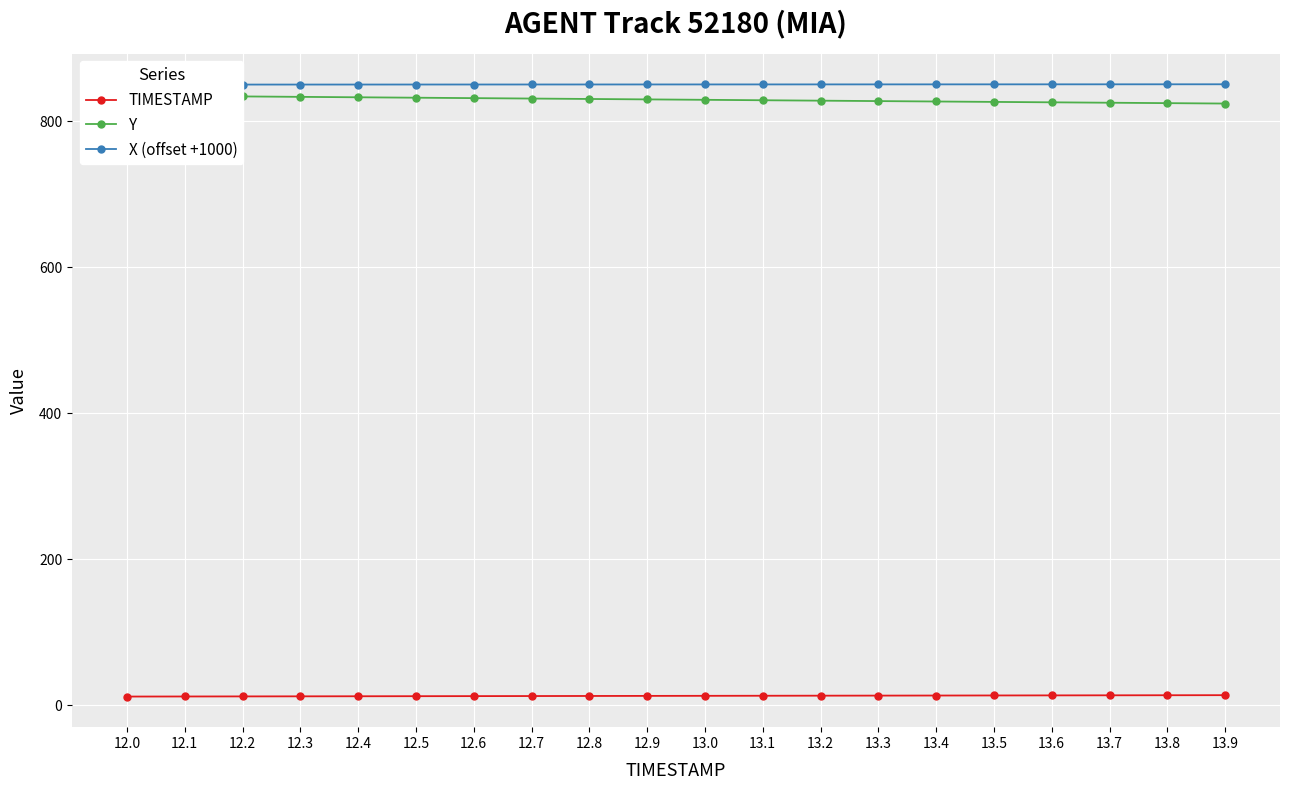

List the labels in order of Y value, smallest first.

13.9, 13.8, 13.7, 13.6, 13.5, 13.4, 13.3, 13.2, 13.1, 13.0, 12.9, 12.8, 12.7, 12.6, 12.5, 12.4, 12.3, 12.2, 12.1, 12.0